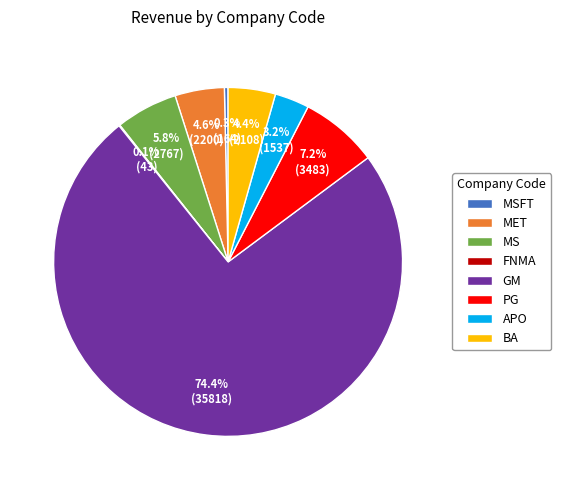

Approximately how many times larger is the value at MSFT compared to MS?

0.1